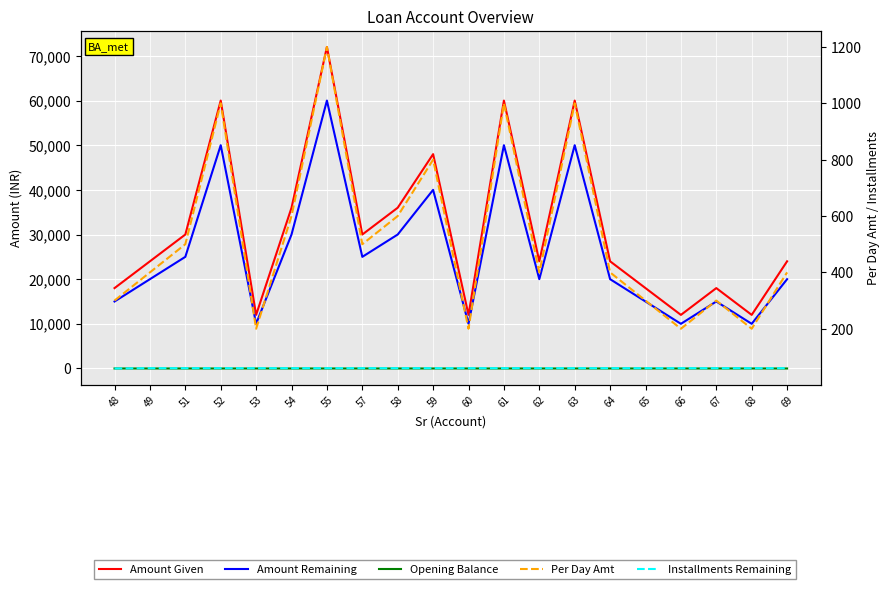

What is the value of the Per Day Amt point at the 14th from the left?

1000